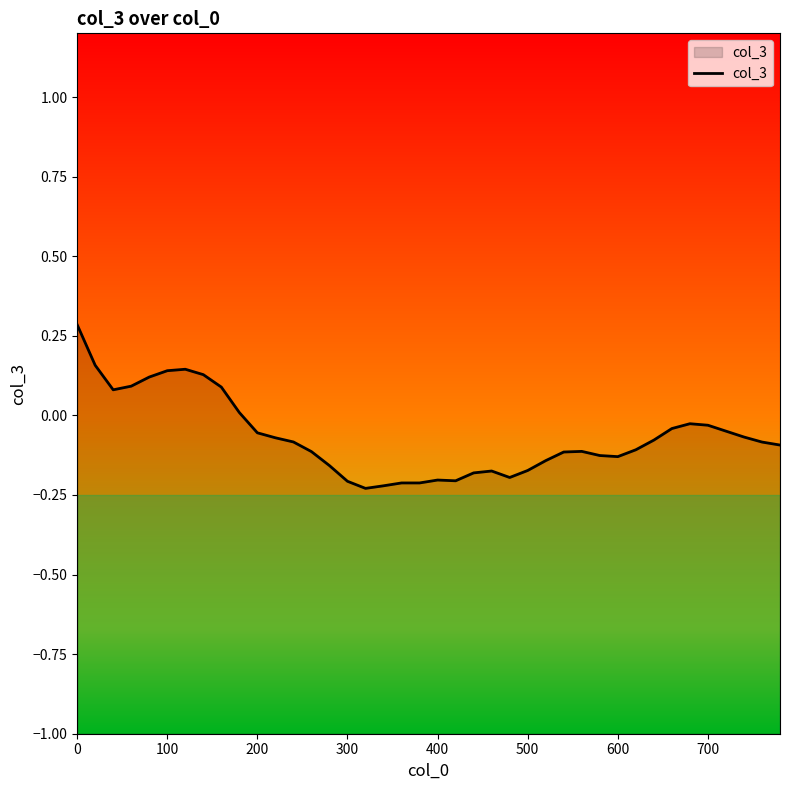

What is the maximum value shown in the chart?

0.3